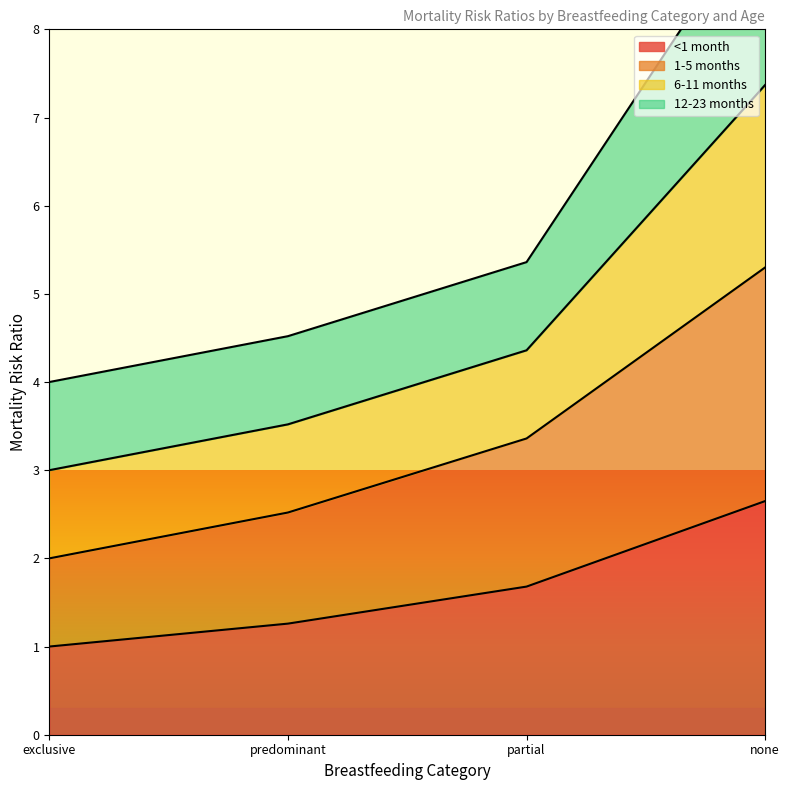

What is the minimum value for <1 month?

1.0